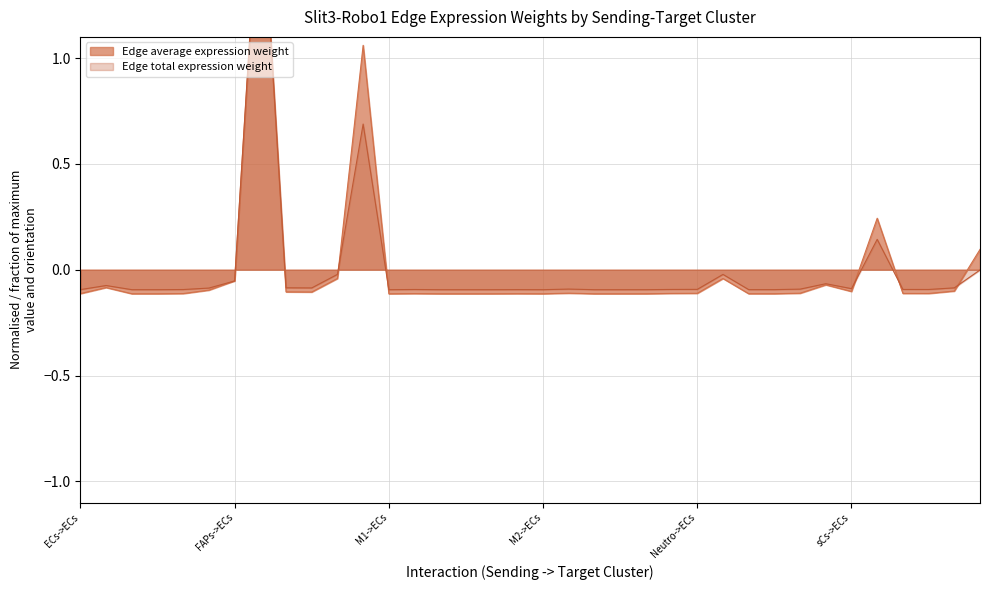

How many values in Edge average expression weight are above zero?

4